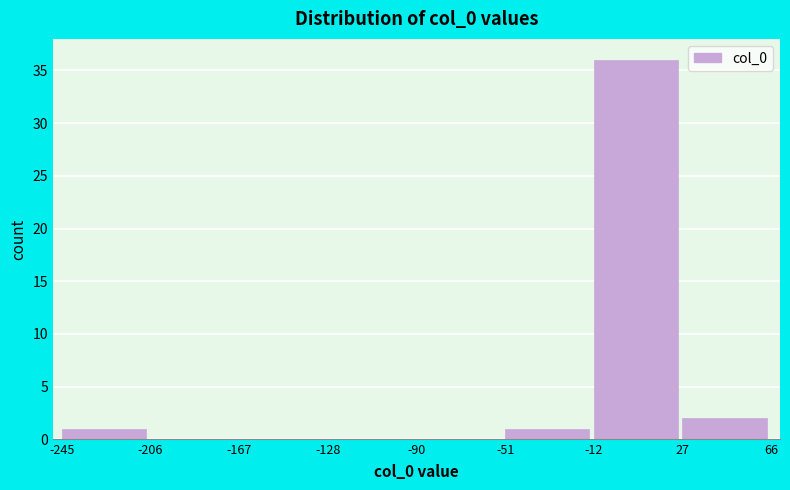

Reading left to right, list every bar in this chart as the range it spans on the x-axis followed by its height. The values are not printed on the chart, so give them approximately, as read against the axis.

-245 to -206: 1
-206 to -167: 0
-167 to -128: 0
-128 to -90: 0
-90 to -51: 0
-51 to -12: 1
-12 to 27: 36
27 to 66: 2